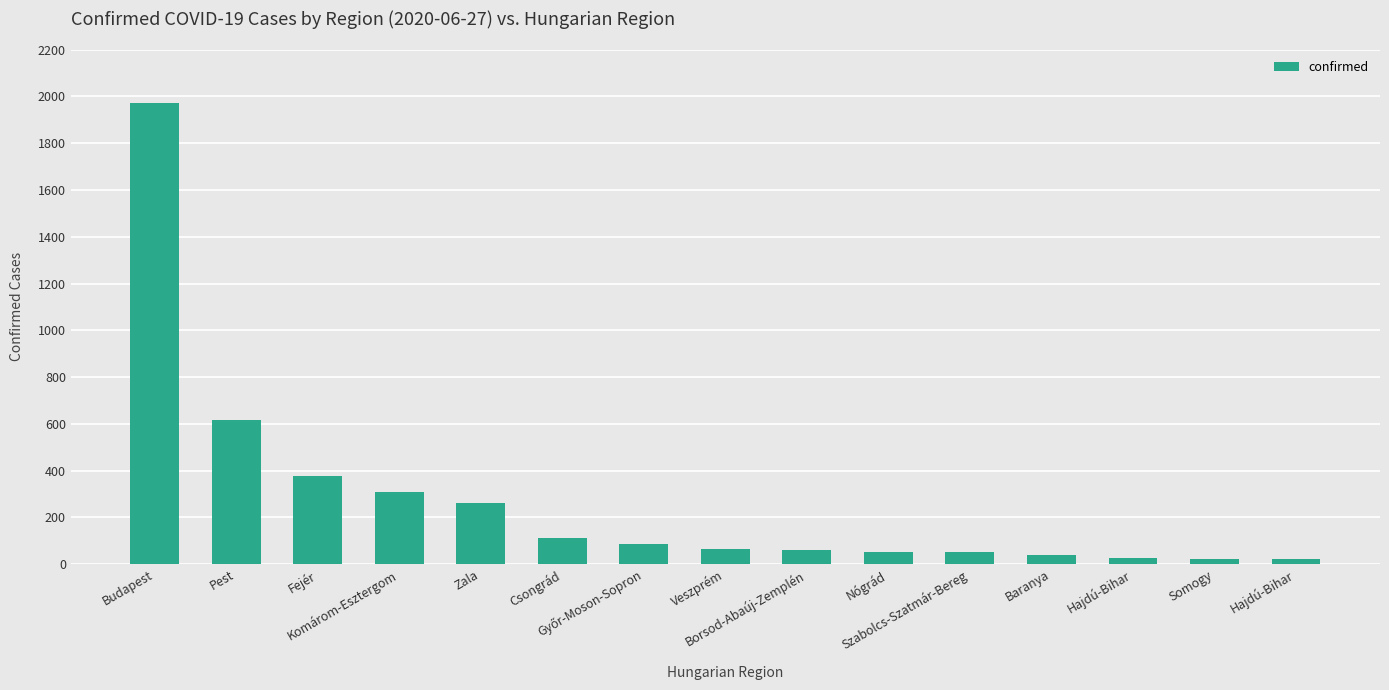

What is the sum of the values at Csongrád and Baranya?

152